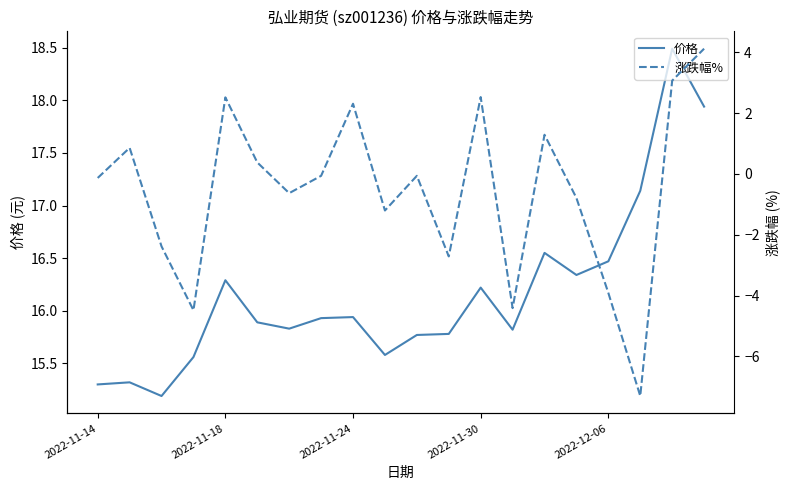

Rank the series by their maximum value, from highest to lowest.

价格, 涨跌幅%